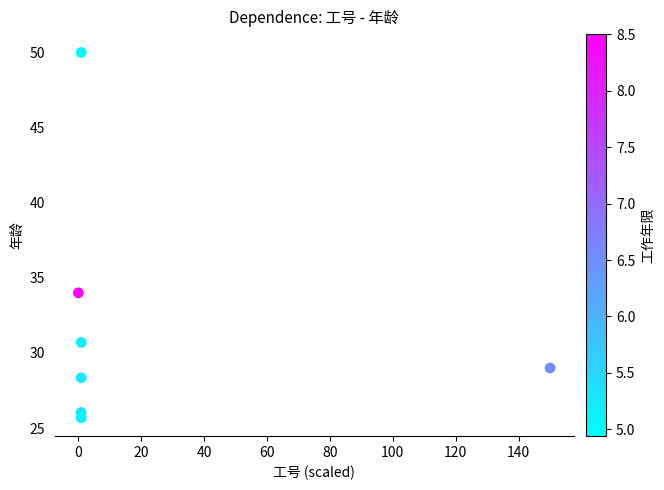

What is the average Y value?

32.0